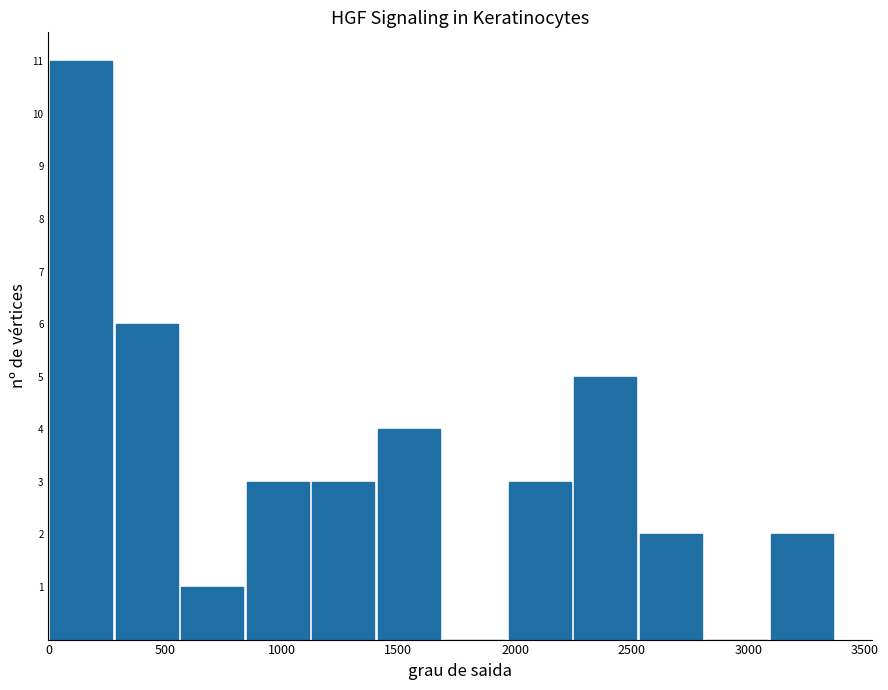

What is the height of the bar covering 1100 to 1400 on the x-axis? Neither the bar edges nor the heights are printed on the chart, so give them approximately, as read against the axes.

3